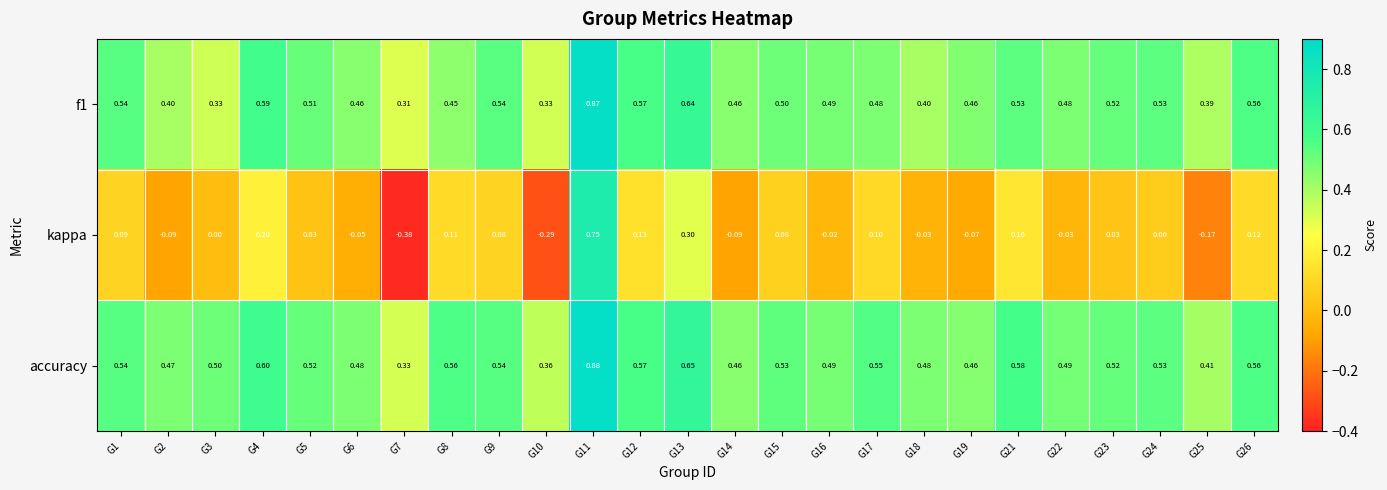

Count the number of categories in the chart.

25